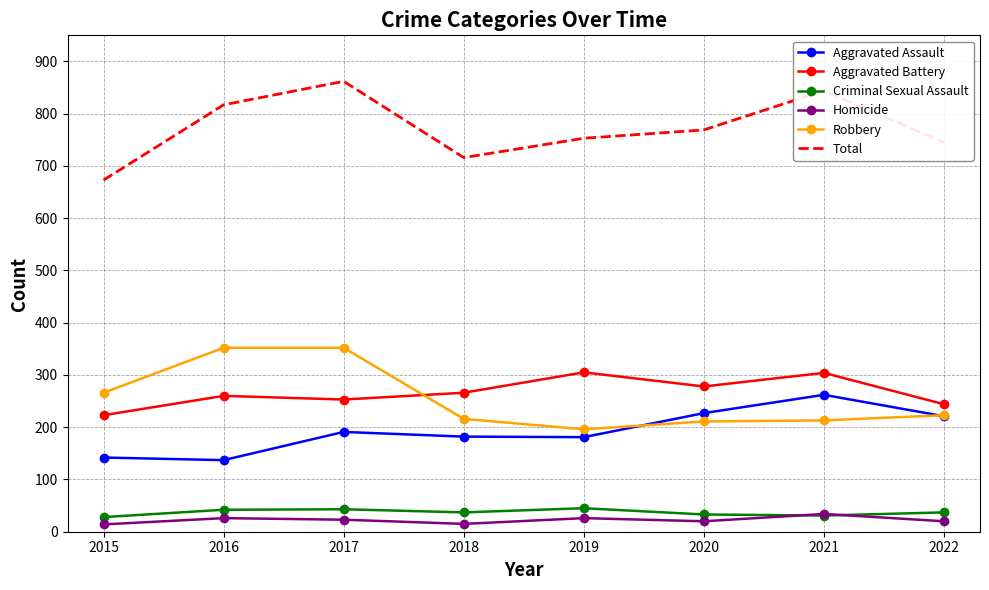

What is the spread (max minus min) of values at 2020?

749